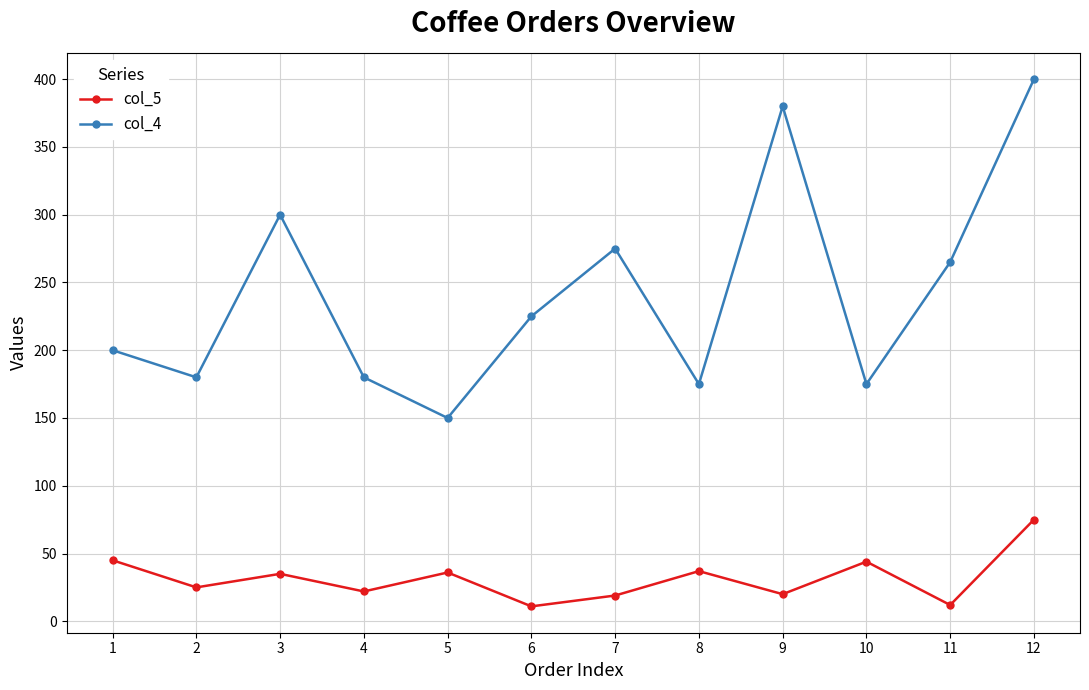

Rank the series by their average value, from highest to lowest.

col_4, col_5